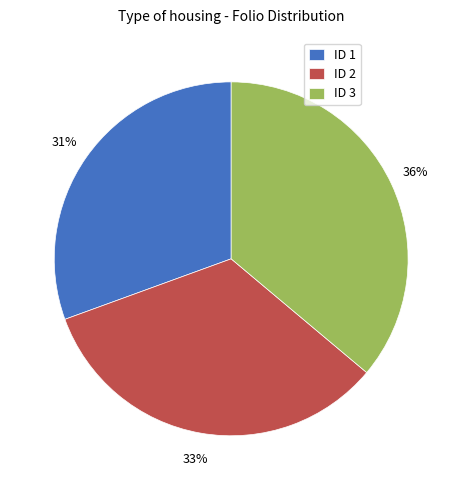

Do ID 2 and ID 3 together represent more than half of the pie?

Yes